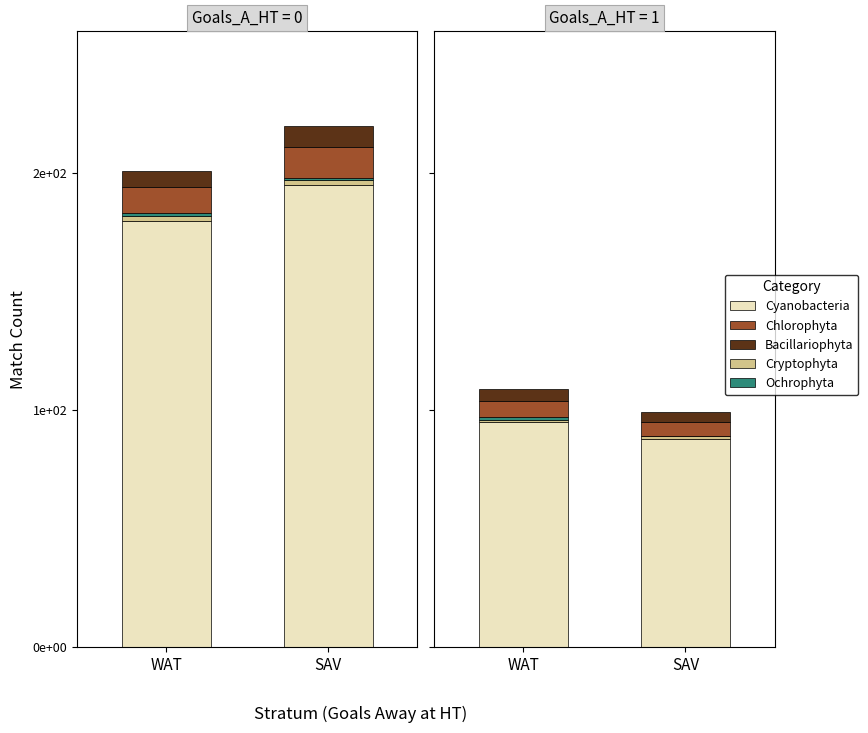

List the labels in order of Bacillariophyta value, smallest first.

SAV, WAT